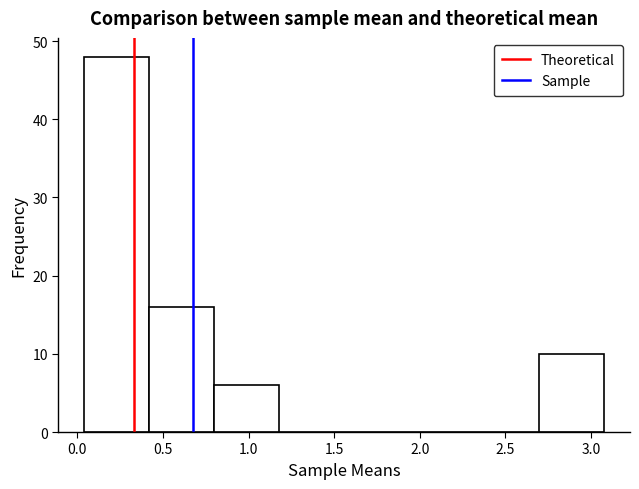

Reading left to right, transcribe this chart: for each bar, give the range it covers on the x-axis and its height. Neither the bar edges nor the heights are printed on the chart, so give them approximately, as read against the axes.

0.05 to 0.40: 48
0.40 to 0.80: 16
0.80 to 1.20: 6
1.20 to 1.55: 0
1.55 to 1.95: 0
1.95 to 2.30: 0
2.30 to 2.70: 0
2.70 to 3.10: 10